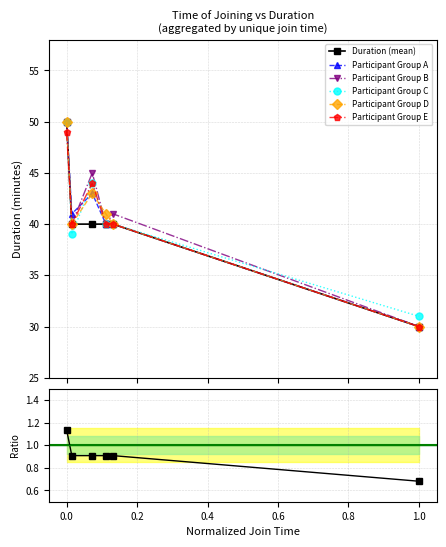

How many points are lower than both their immediate neighbors (excluding endpoints)?

1